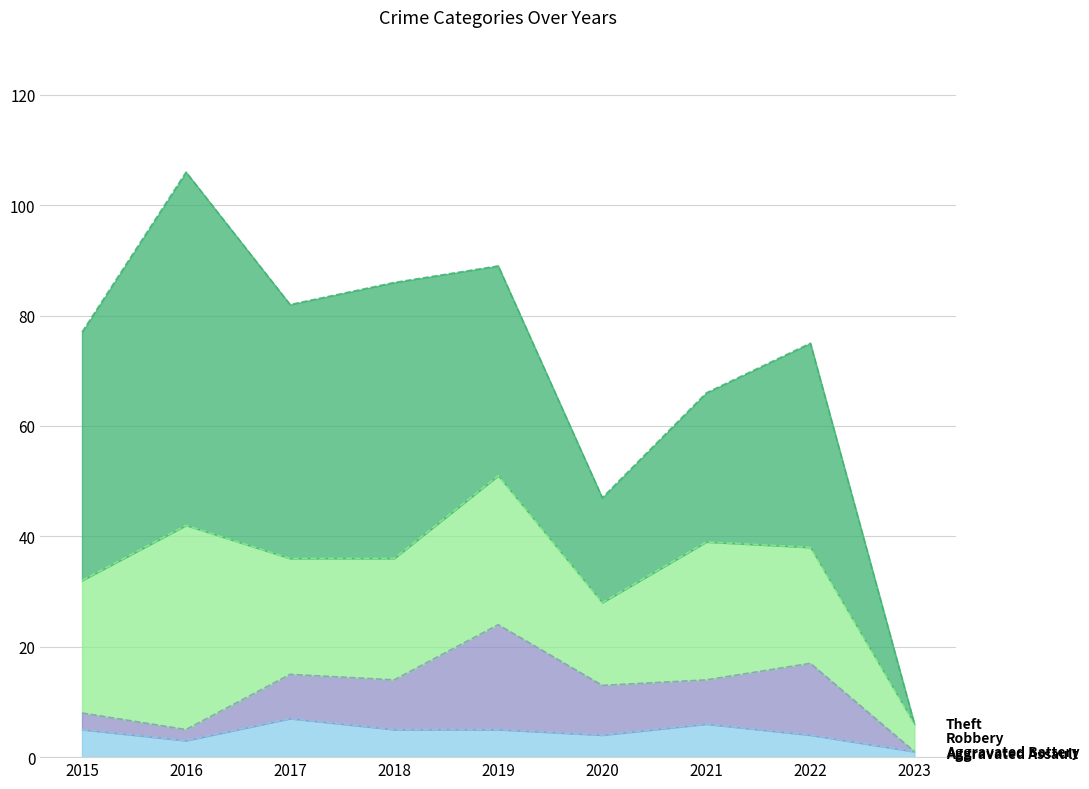

What are all the series names shown in the legend?

Aggravated Assault, Aggravated Battery, Robbery, Theft